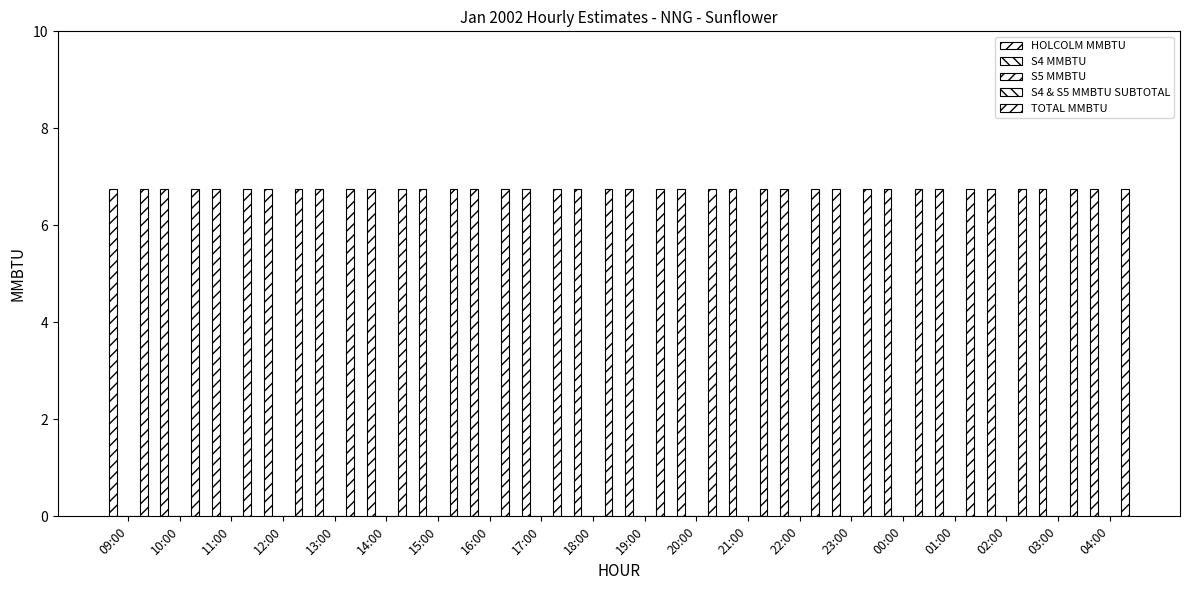

Are the bars grouped side by side (vs. stacked)?

Yes